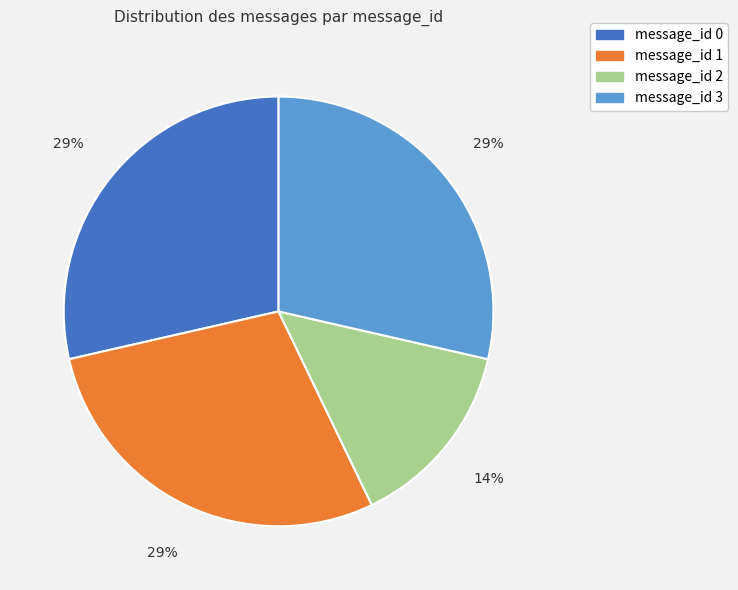

What is the ratio of the value at message_id 0 to the value at message_id 3?

1.0